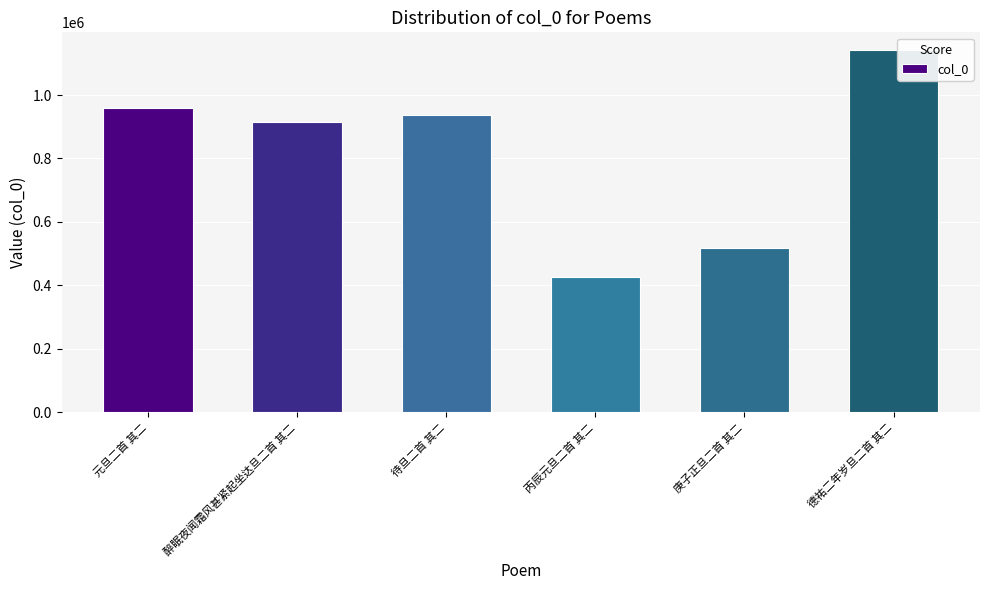

What is the smallest value displayed?

426021